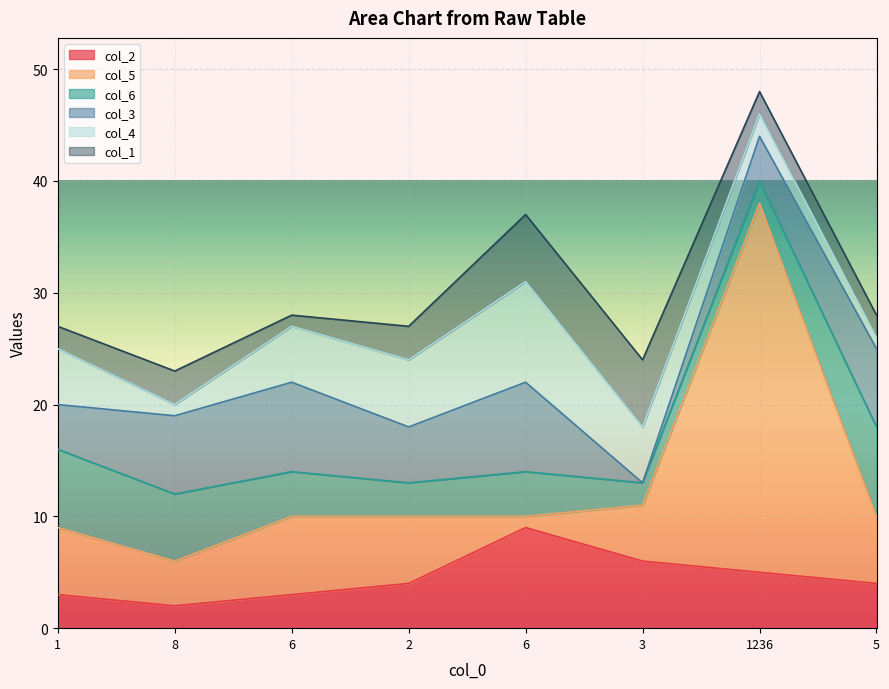

Is it true that col_5 equals 1 at 6?

True